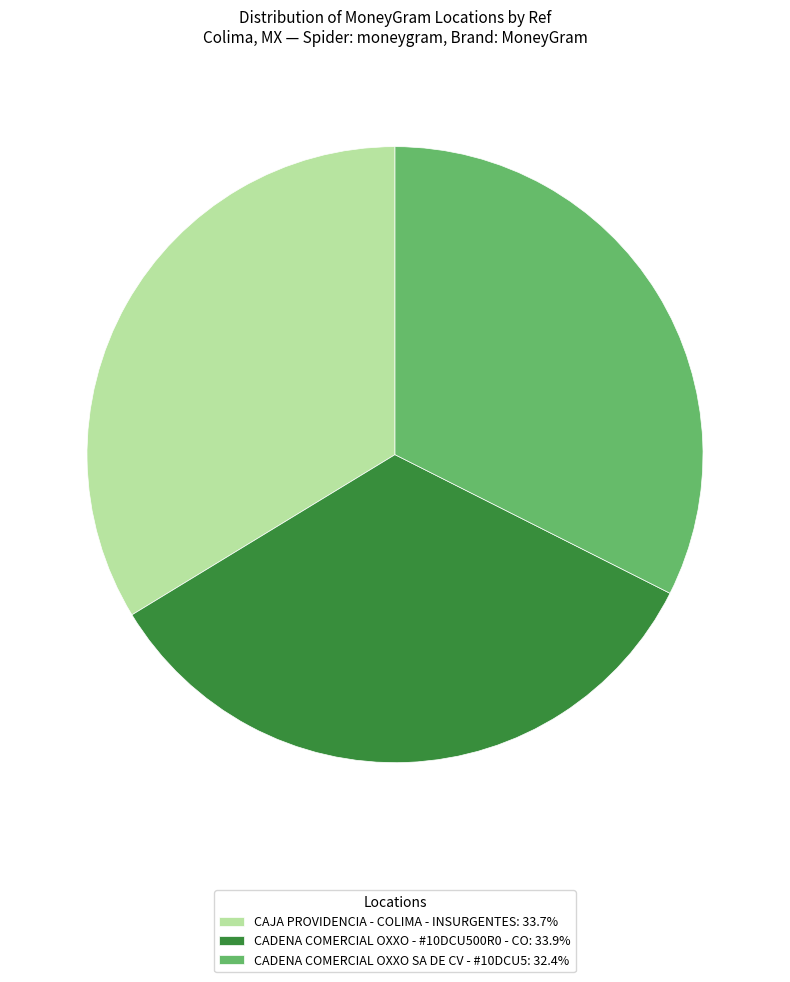

Do CAJA PROVIDENCIA - COLIMA - INSURGENTES: 33.7% and CADENA COMERCIAL OXXO SA DE CV - #10DCU5: 32.4% together represent more than half of the pie?

Yes